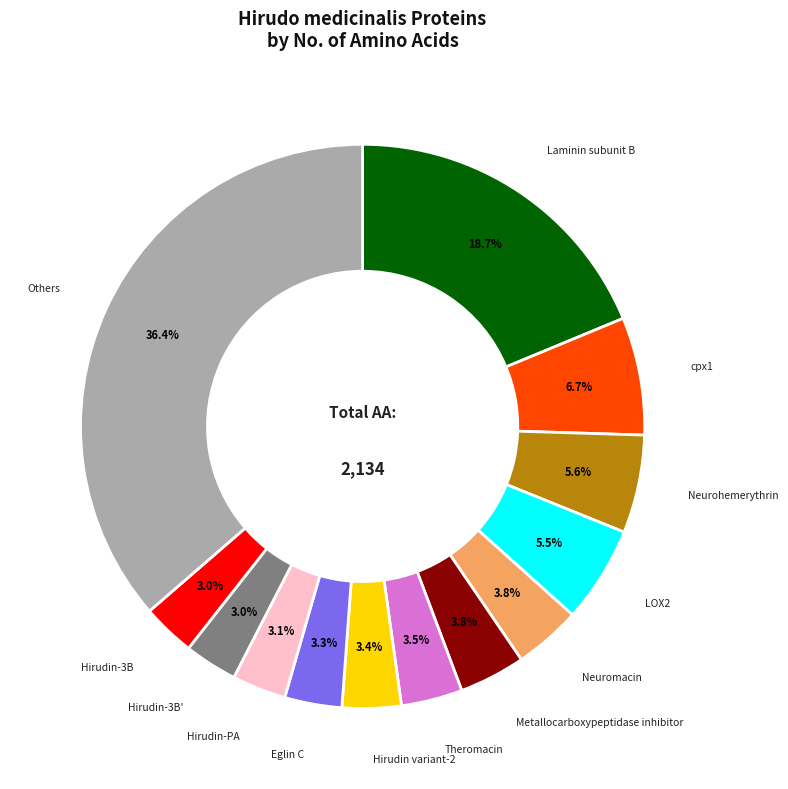

How many segments does this pie chart have?

13